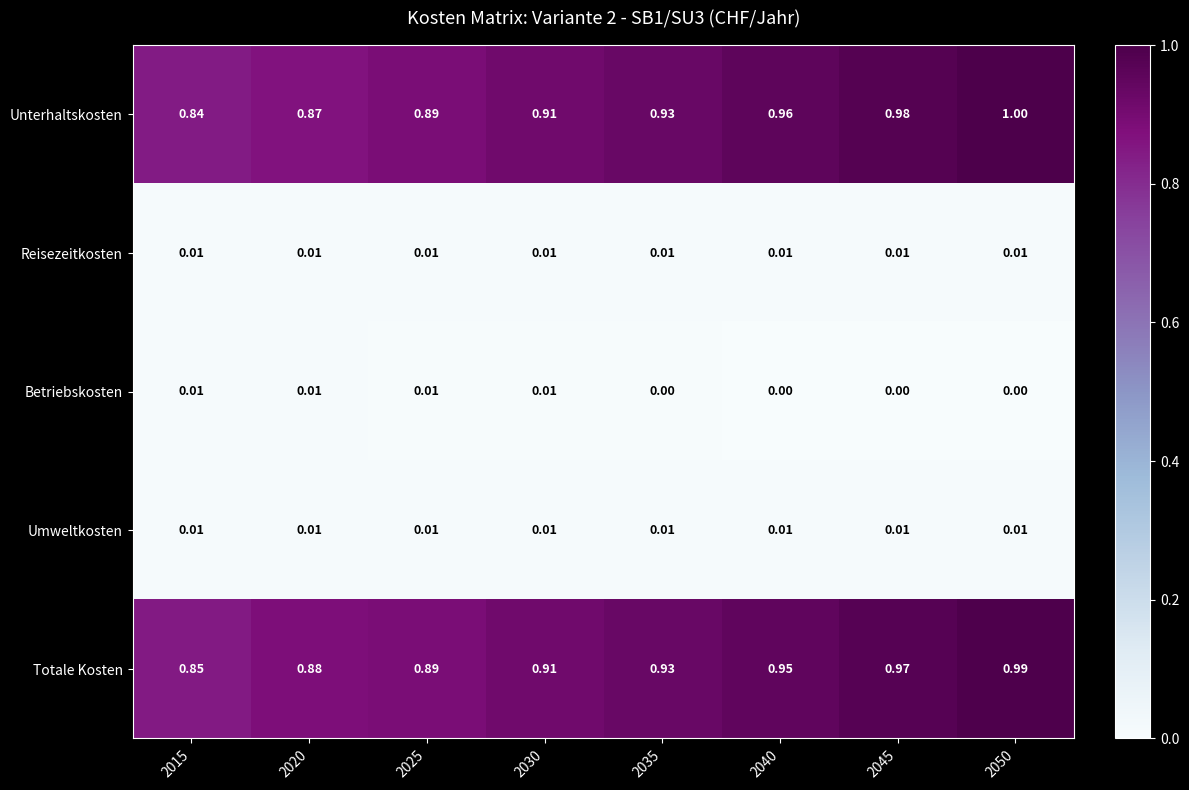

Which series has the largest total across all categories?

Unterhaltskosten